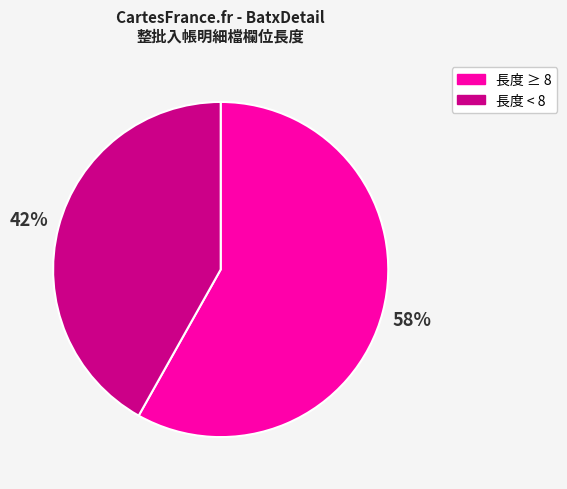

To the nearest percent, what is the difference between the largest and smallest slice percentages?

16%